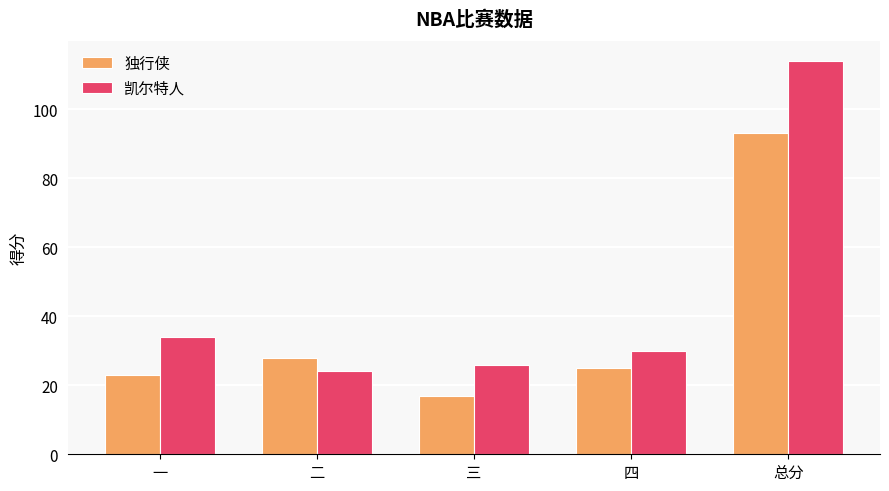

What is the difference between the highest and lowest values at 三?

9